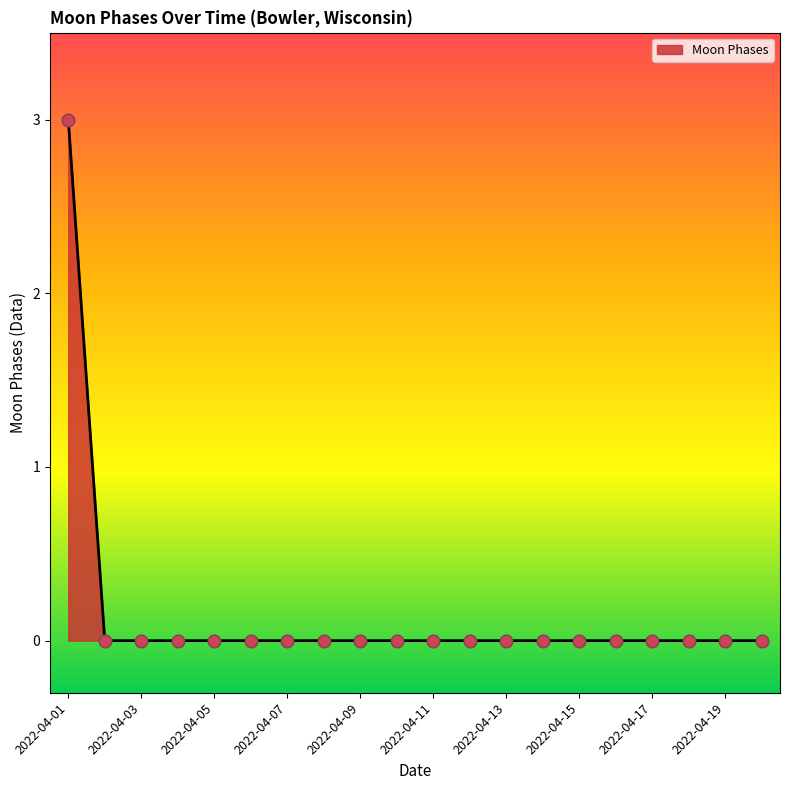

What is the difference between the maximum and minimum values?

3